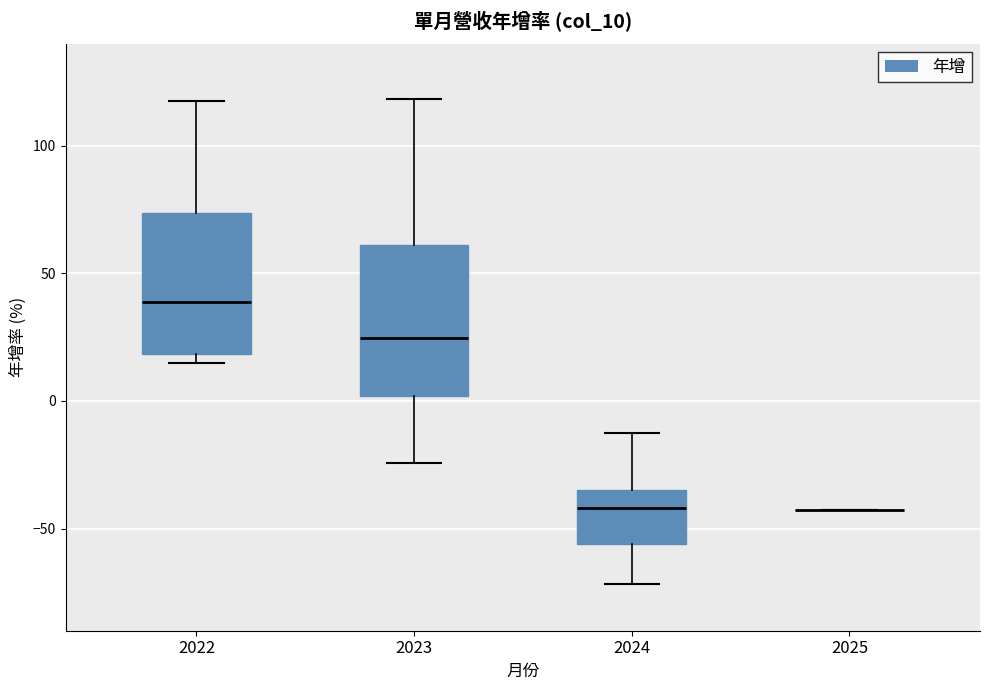

Reading left to right, read every box against the y-axis: the position of its median line, the range the box covers, and the ends of its whiskers. The values are not printed on the chart, so give them approximately, as read against the axis.

2022: median 40, box 20 to 75, whiskers 15 to 120
2023: median 25, box 0 to 60, whiskers -25 to 120
2024: median -40, box -55 to -35, whiskers -70 to -10
2025: box collapsed to a line at -45, whiskers -45 to -45